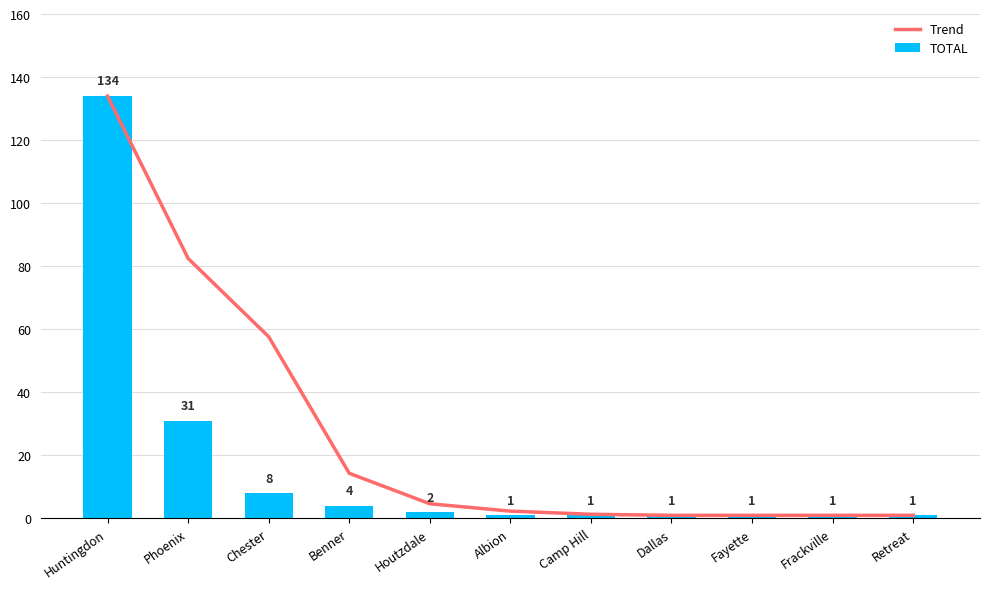

What are all the series names shown in the legend?

Trend, TOTAL